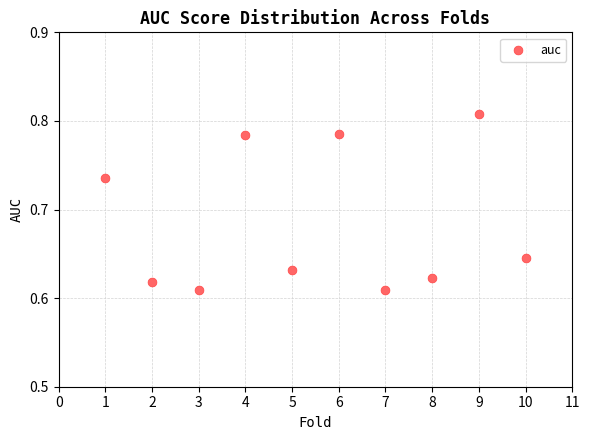

What is the range of X values (max minus min)?

9.0